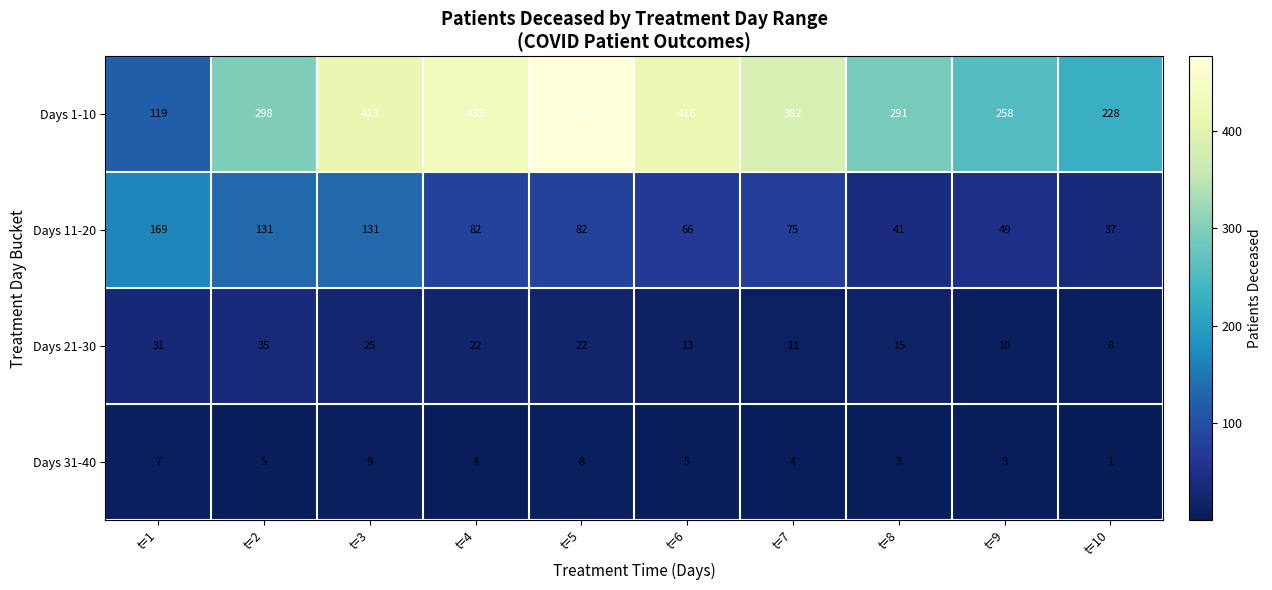

True or false: Days 31-40 has a value of 1 at t=10.

True